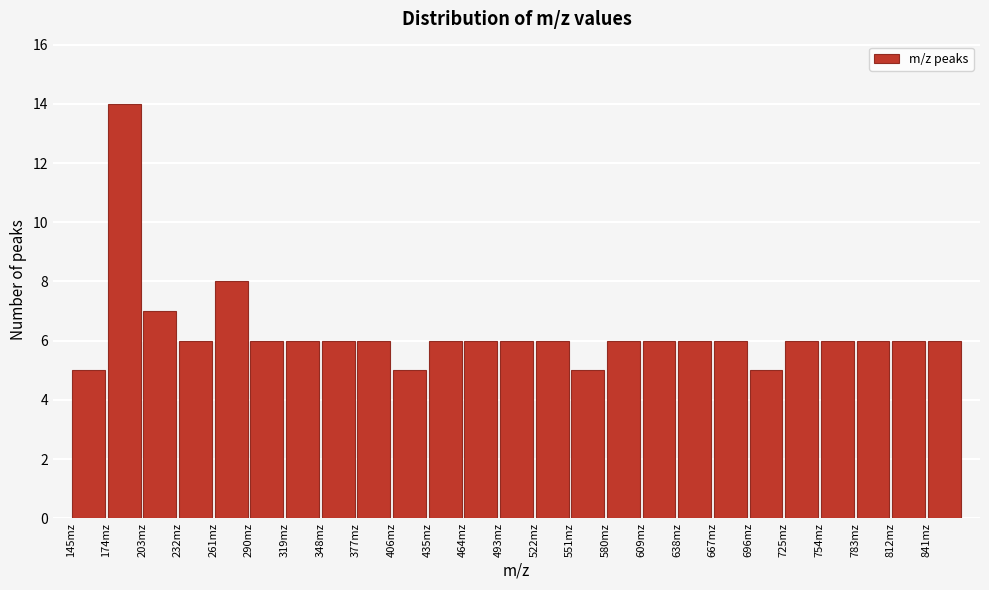

How tall is the bar that spans 174 to 203 on the x-axis? Neither the bar edges nor the heights are printed on the chart, so give them approximately, as read against the axes.

14